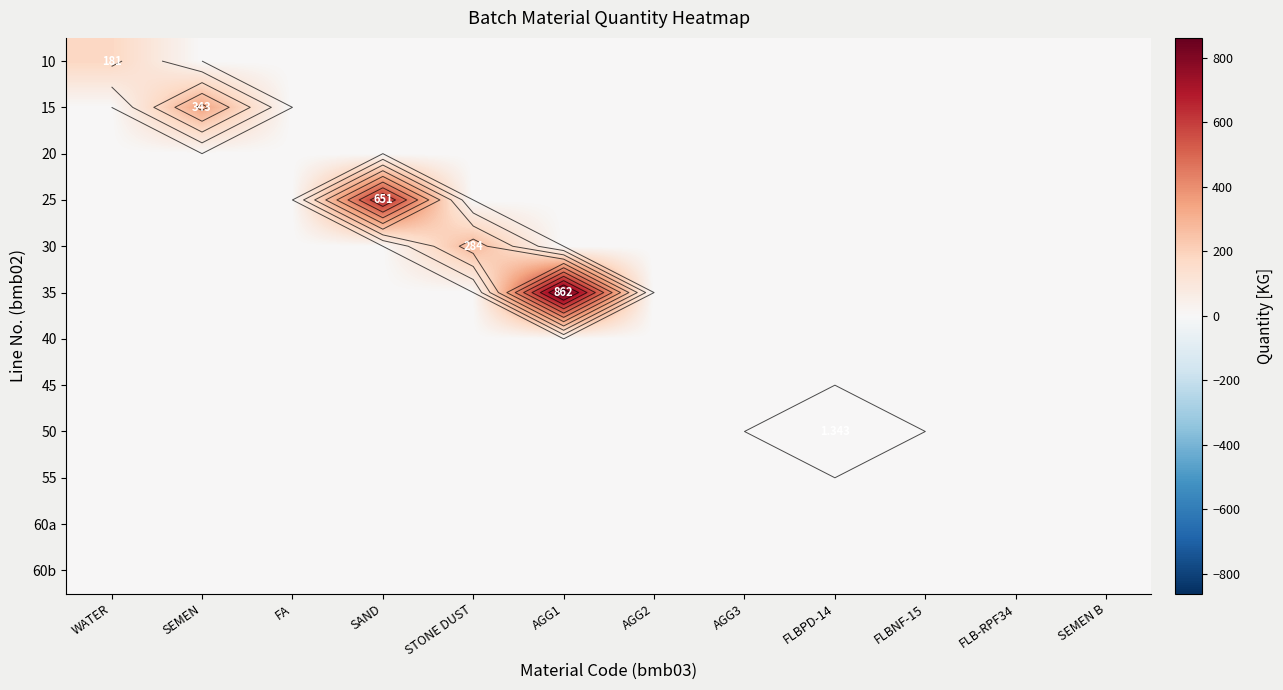

Count the number of data series in this chart.

12